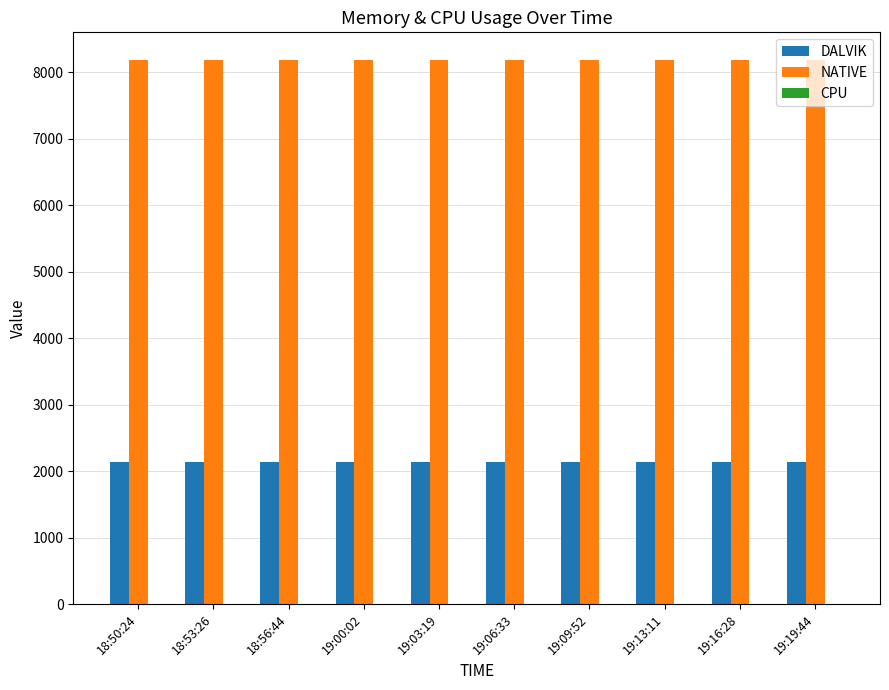

The value of NATIVE at 19:19:44 is 3963. True or false?

False